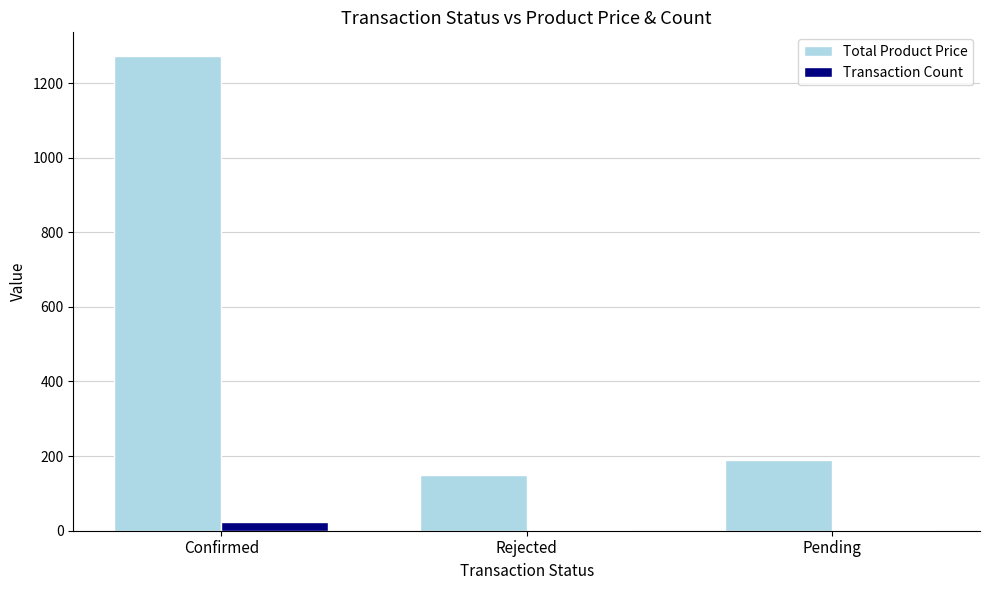

Count the number of categories in the chart.

3